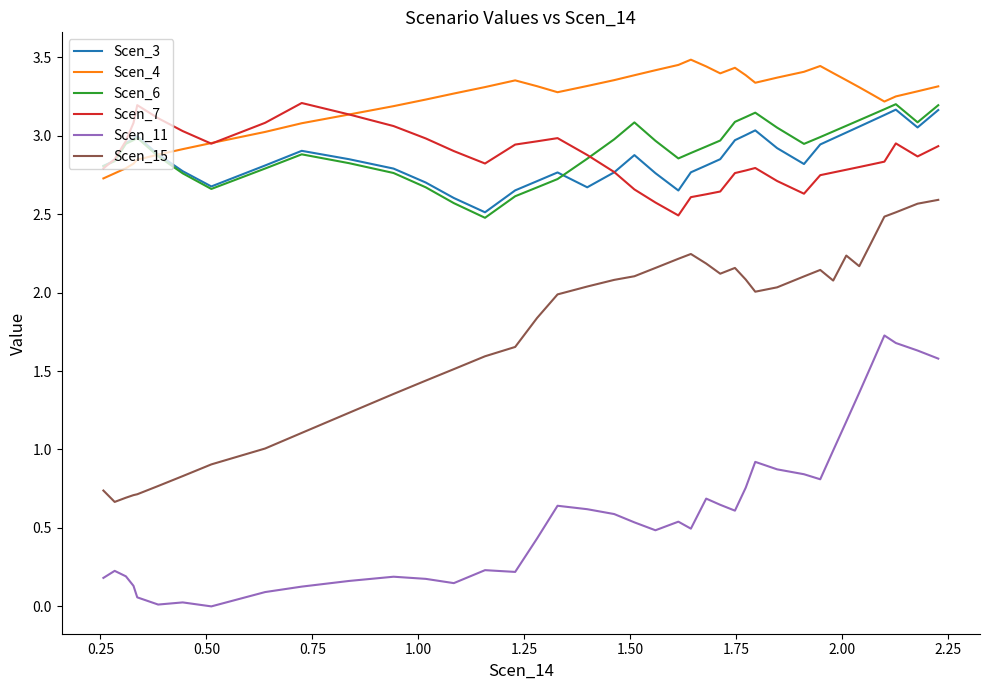

Which series has the largest range (max minus min)?

Scen_15